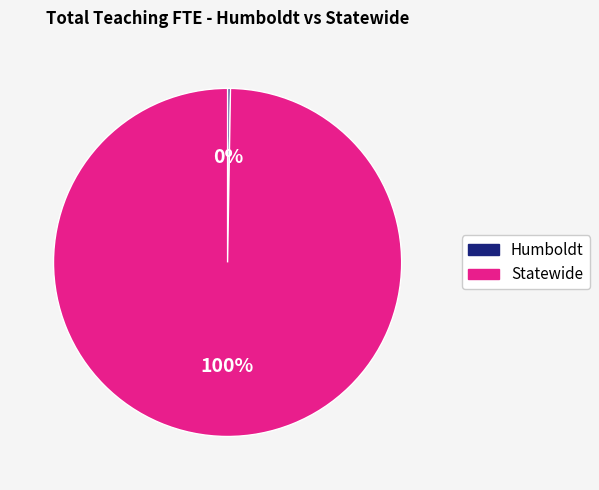

What percentage is the Statewide slice, to the nearest percent?

100%